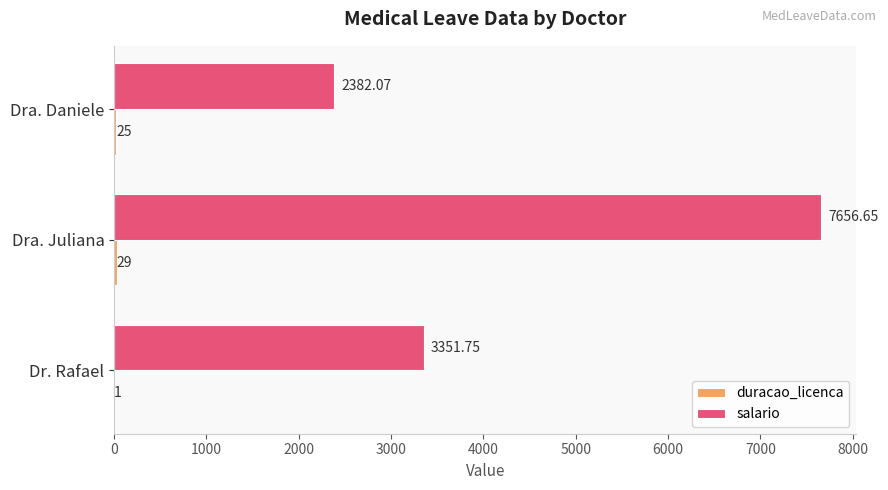

At which label is salario closest to 5019?

Dr. Rafael